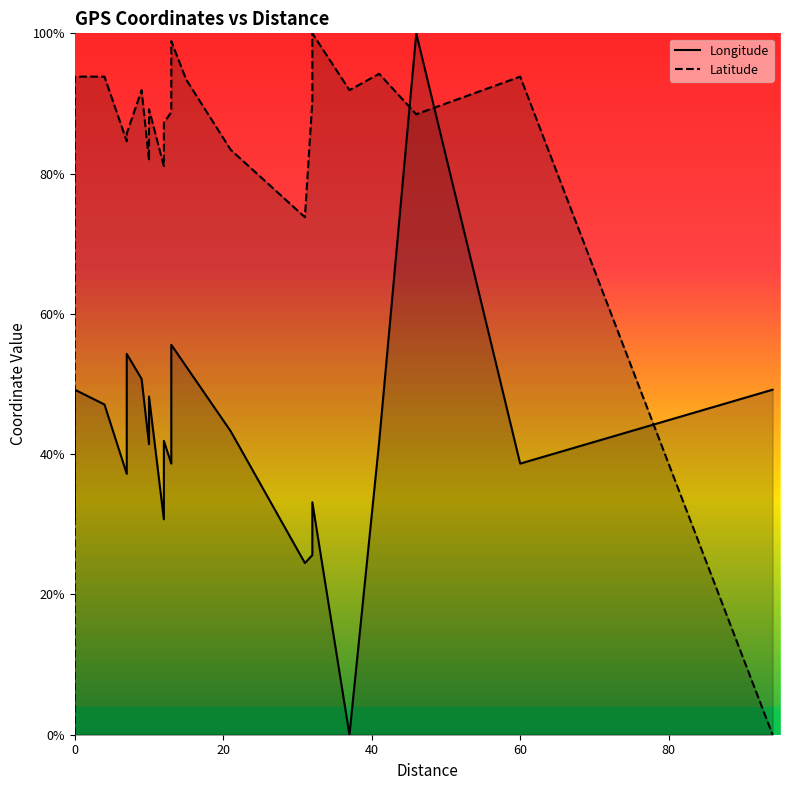

What are all the series names shown in the legend?

Longitude, Latitude